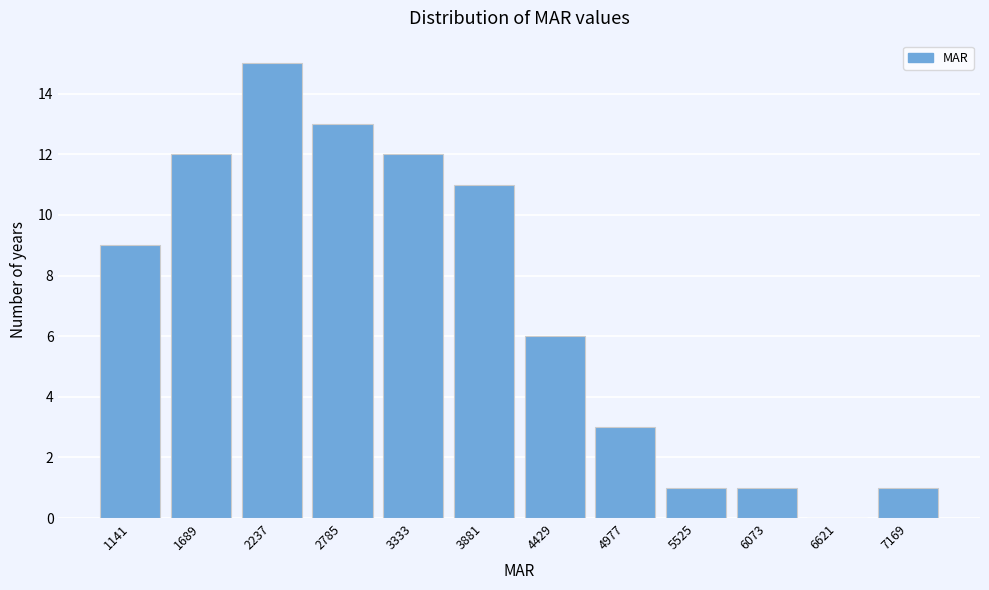

Reading left to right, transcribe all the data shown in this chart.

1141=9	1689=12	2237=15	2785=13	3333=12	3881=11	4429=6	4977=3	5525=1	6073=1	6621=0	7169=1